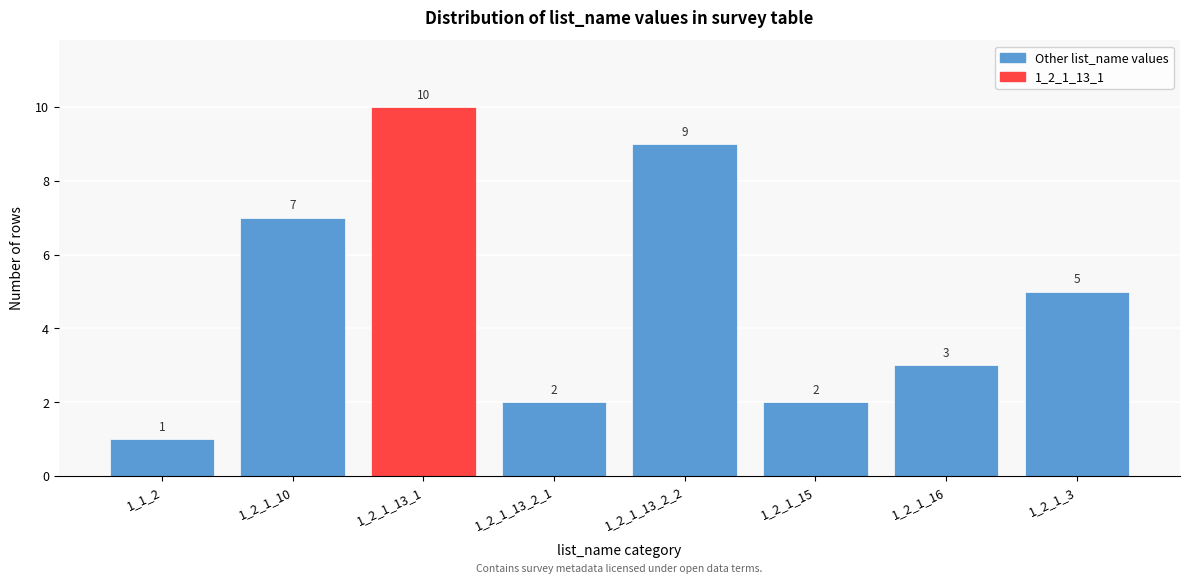

Reading left to right, list all the values displayed in this chart.

1_1_2=1	1_2_1_10=7	1_2_1_13_1=10	1_2_1_13_2_1=2	1_2_1_13_2_2=9	1_2_1_15=2	1_2_1_16=3	1_2_1_3=5